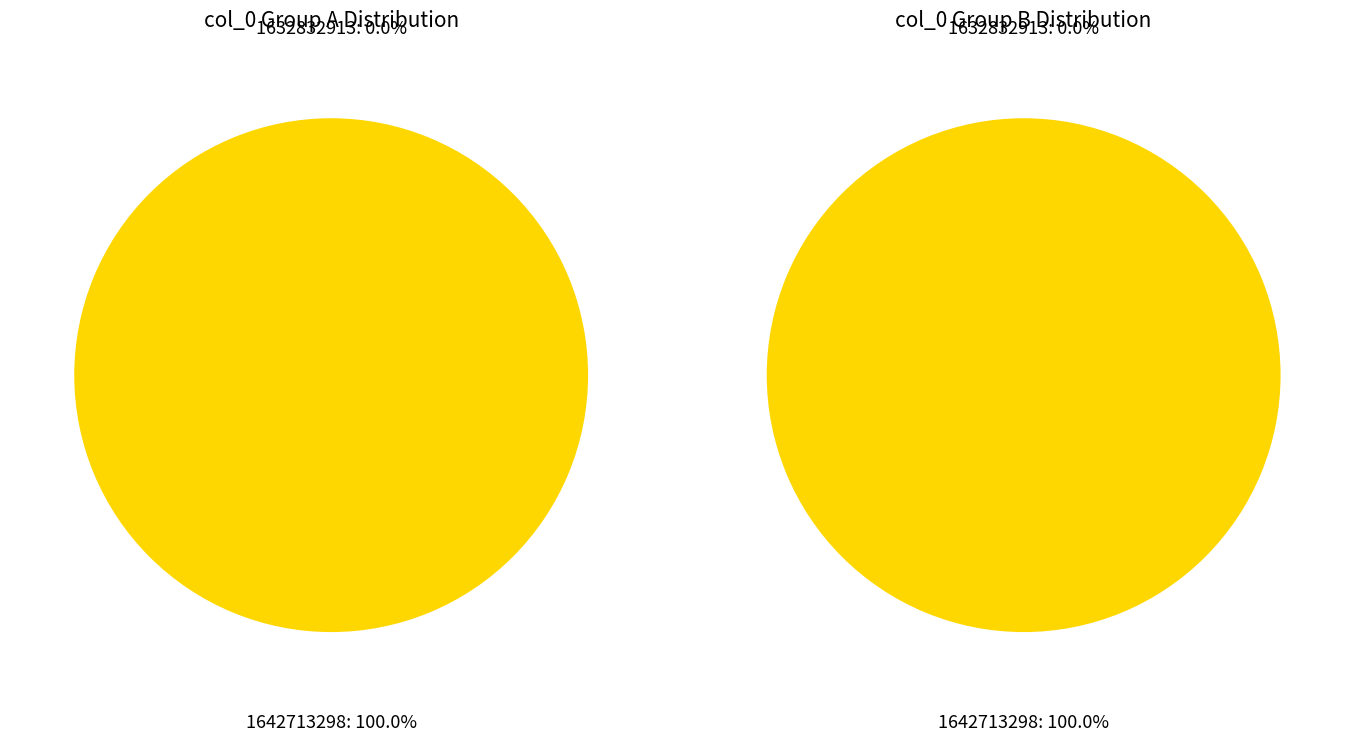

Is there a majority slice in this chart?

Yes